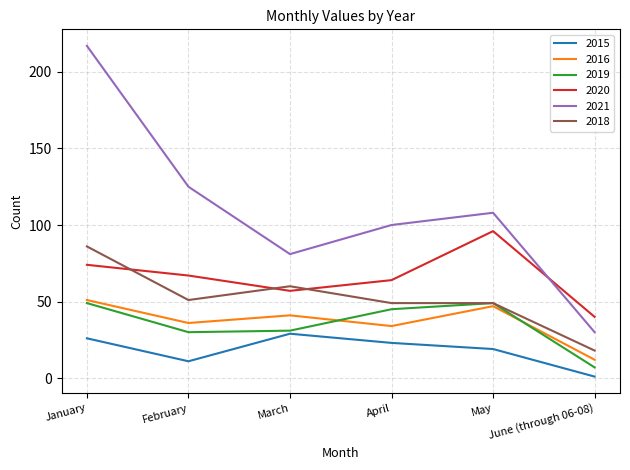

The 2019 series shows 19 at January. True or false?

False